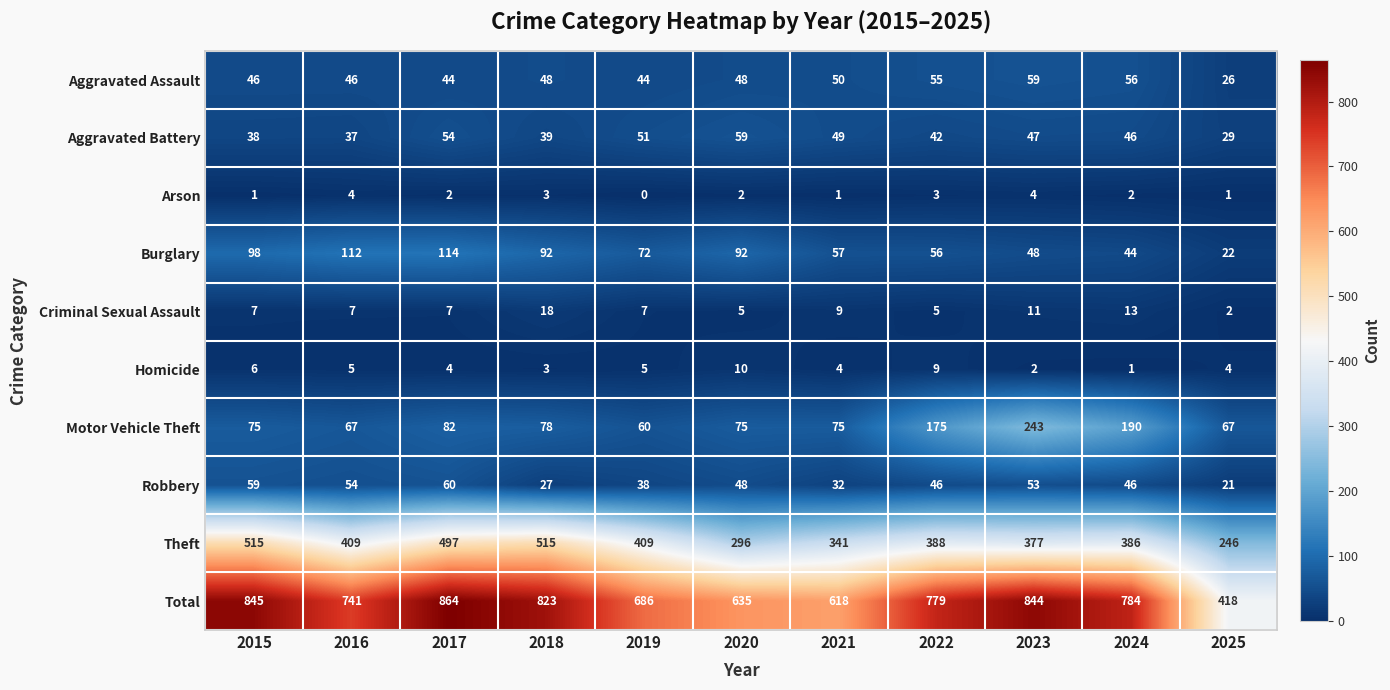

The Total series shows 395 at 2019. True or false?

False